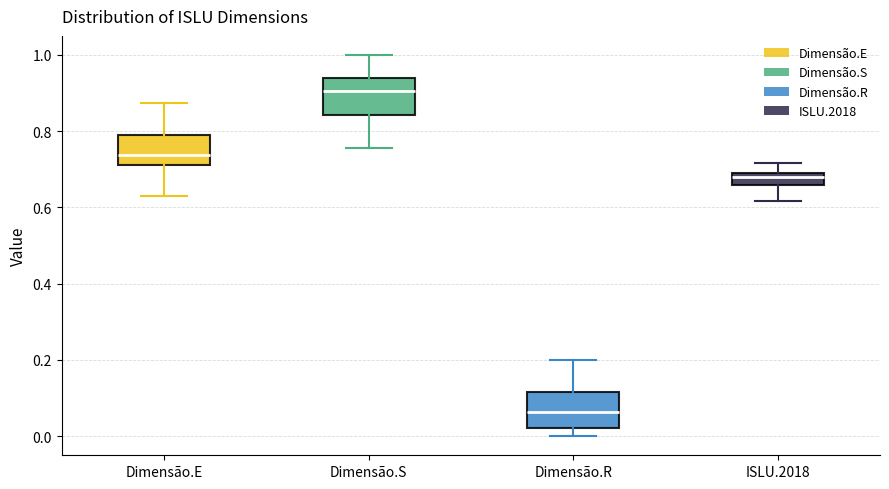

Reading left to right, read every box against the y-axis: the position of its median line, the range the box covers, and the ends of its whiskers. The values are not printed on the chart, so give them approximately, as read against the axis.

Dimensão.E: median 0.74, box 0.72 to 0.80, whiskers 0.64 to 0.88
Dimensão.S: median 0.90, box 0.84 to 0.94, whiskers 0.76 to 1.00
Dimensão.R: median 0.06, box 0.02 to 0.12, whiskers 0.00 to 0.20
ISLU.2018: median 0.68, box 0.66 to 0.70, whiskers 0.62 to 0.72